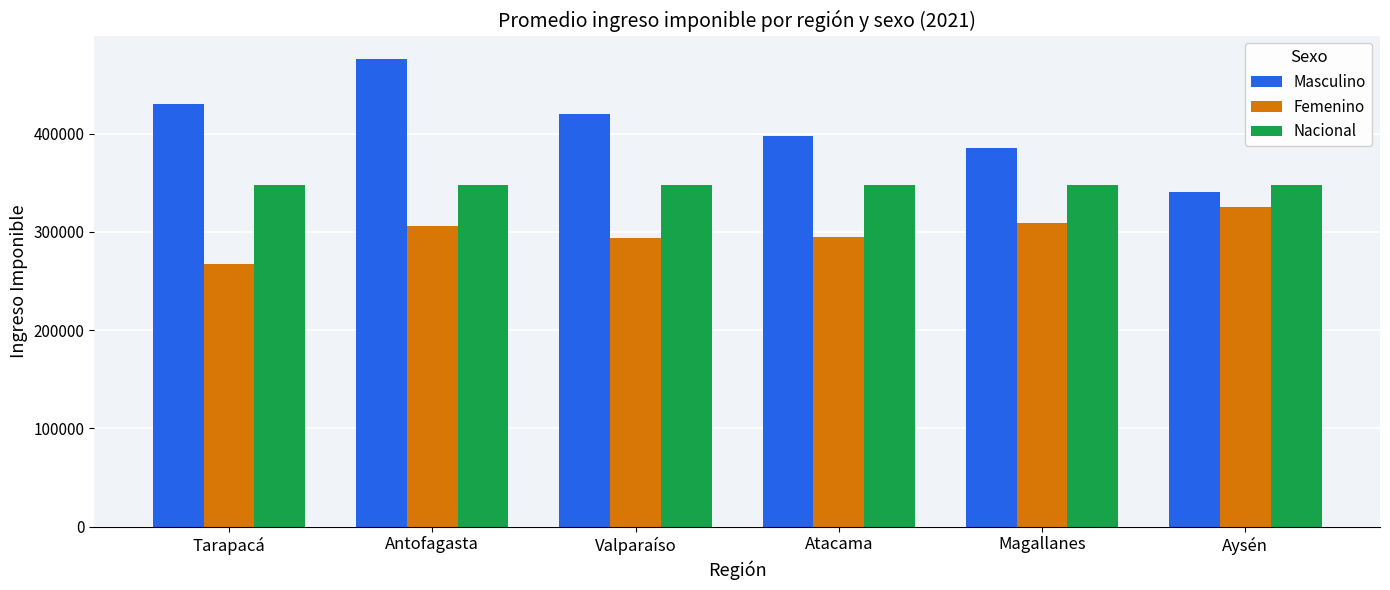

What is the label of the 3rd bar from the left?

Valparaíso